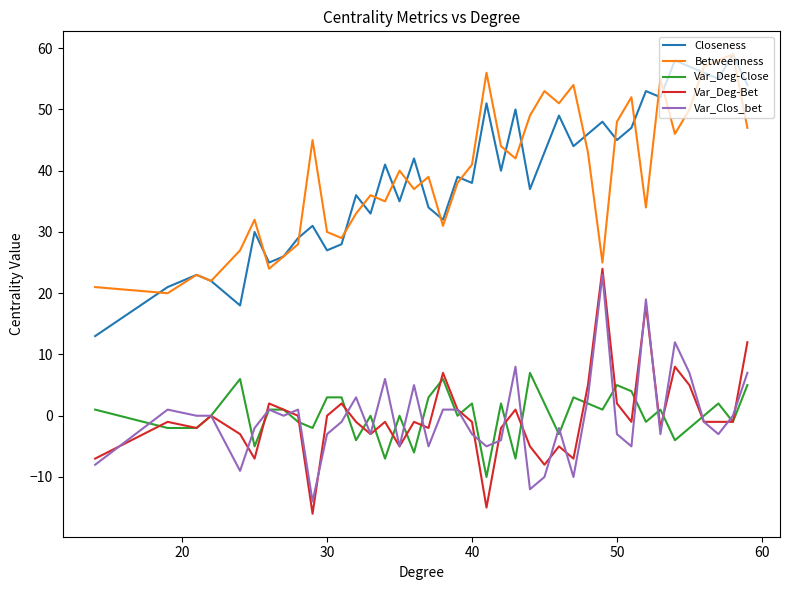

True or false: Closeness and Var_Deg-Bet intersect in this chart.

False